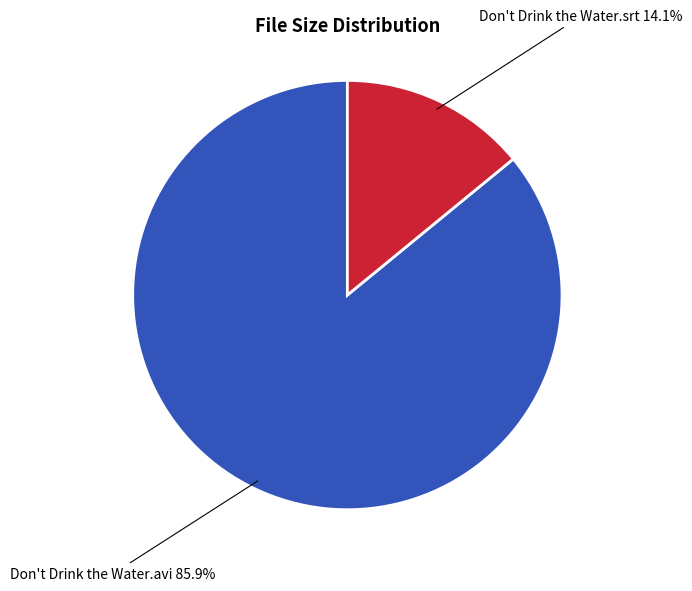

Does any single category account for the majority?

Yes